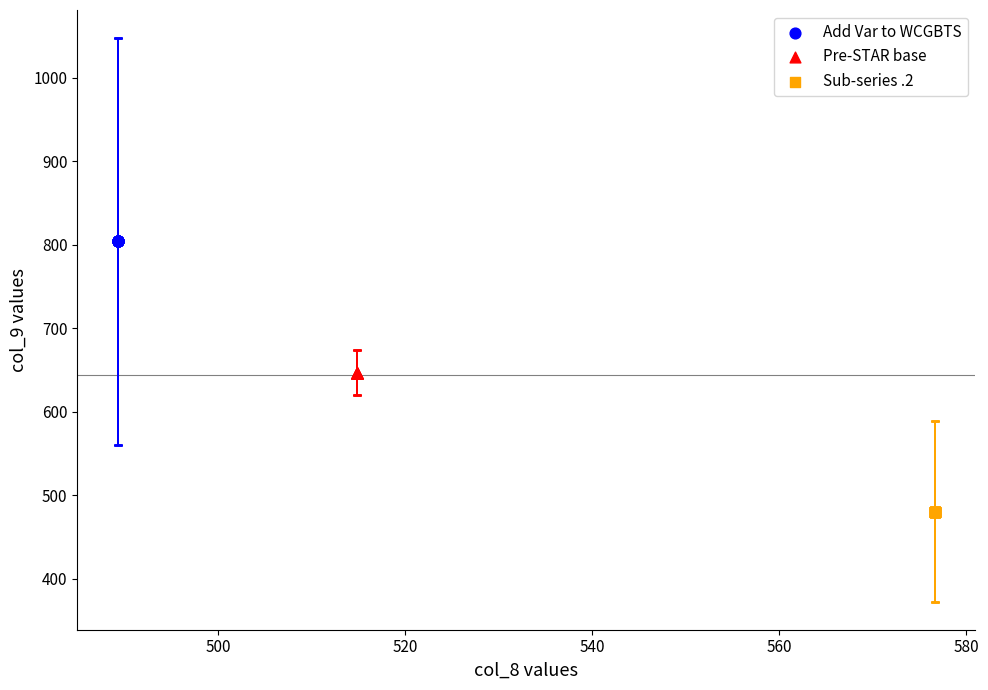

Which series reaches the maximum Y coordinate?

Add Var to WCGBTS